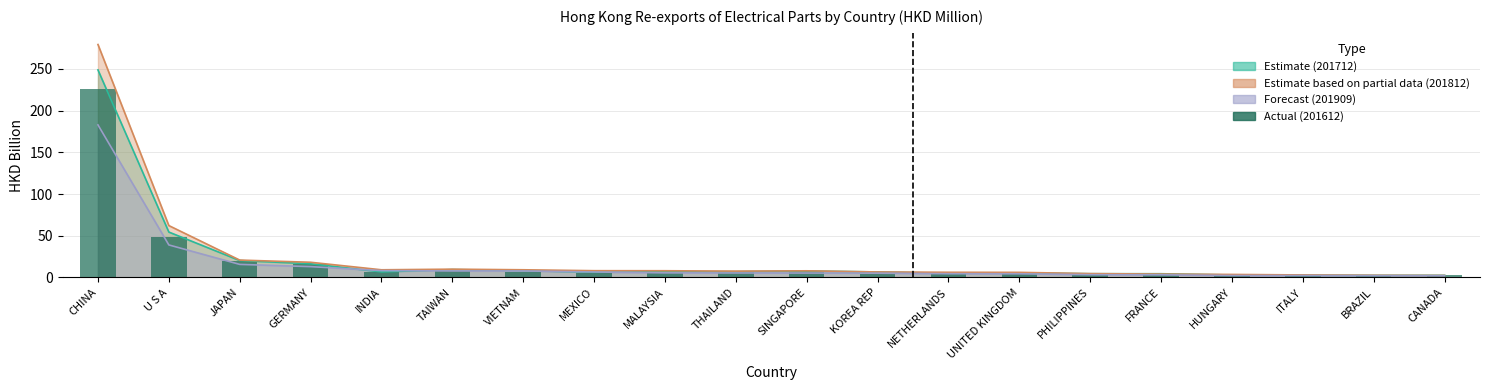

What is the maximum value for 201812?

279.3